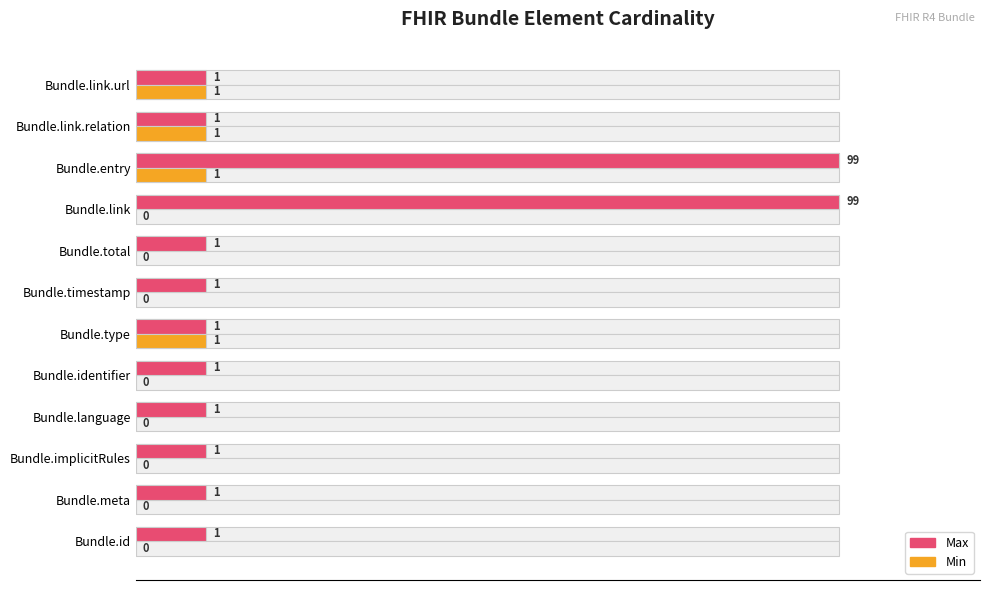

List the series in order of their overall mean, lowest first.

Min, Max